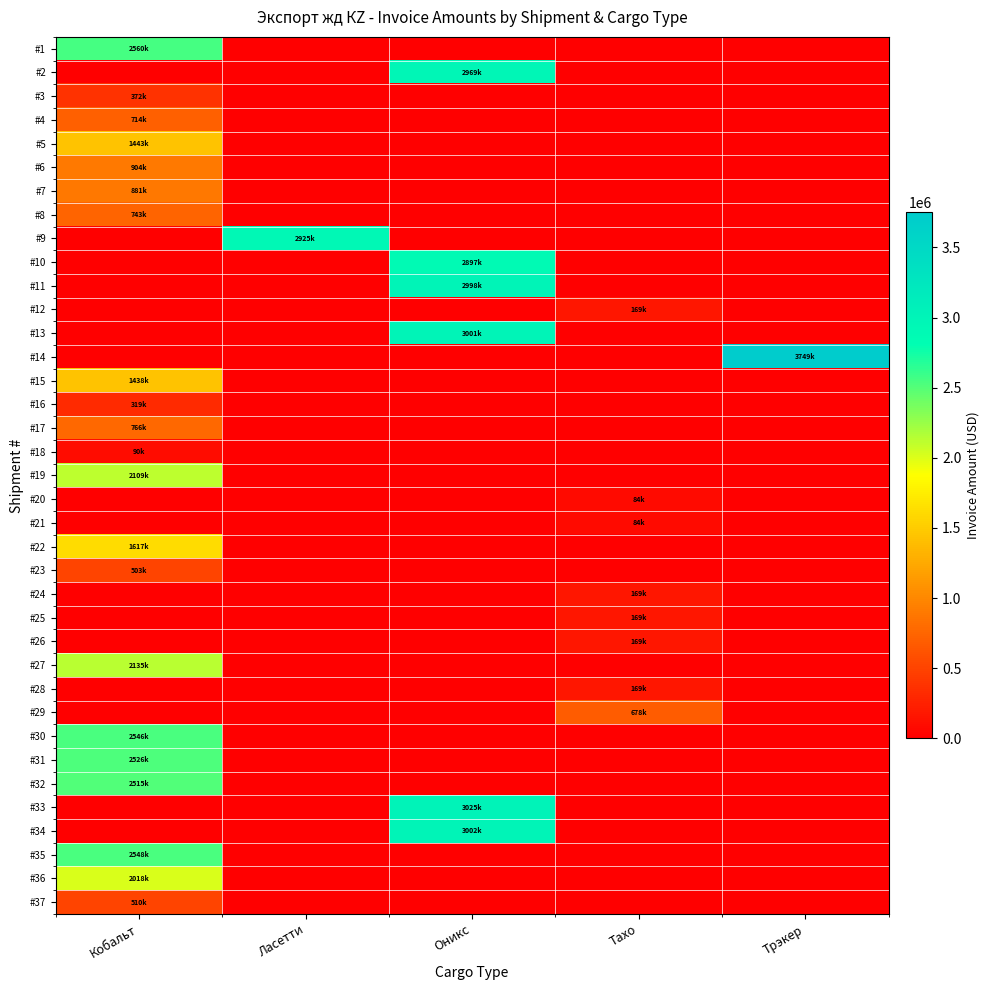

Reading left to right, extract all data points from this chart.

row_0: Кобальт=2560360	Ласетти=0	Оникс=0	Тахо=0	Трэкер=0
row_1: Кобальт=0	Ласетти=0	Оникс=2969610	Тахо=0	Трэкер=0
row_2: Кобальт=372416	Ласетти=0	Оникс=0	Тахо=0	Трэкер=0
row_3: Кобальт=714804	Ласетти=0	Оникс=0	Тахо=0	Трэкер=0
row_4: Кобальт=1443112	Ласетти=0	Оникс=0	Тахо=0	Трэкер=0
row_5: Кобальт=904380	Ласетти=0	Оникс=0	Тахо=0	Трэкер=0
row_6: Кобальт=881904	Ласетти=0	Оникс=0	Тахо=0	Трэкер=0
row_7: Кобальт=743576	Ласетти=0	Оникс=0	Тахо=0	Трэкер=0
row_8: Кобальт=0	Ласетти=2925696	Оникс=0	Тахо=0	Трэкер=0
row_9: Кобальт=0	Ласетти=0	Оникс=2897148	Тахо=0	Трэкер=0
row_10: Кобальт=0	Ласетти=0	Оникс=2998502	Тахо=0	Трэкер=0
row_11: Кобальт=0	Ласетти=0	Оникс=0	Тахо=169624	Трэкер=0
row_12: Кобальт=0	Ласетти=0	Оникс=3001270	Тахо=0	Трэкер=0
row_13: Кобальт=0	Ласетти=0	Оникс=0	Тахо=0	Трэкер=3749388
row_14: Кобальт=1438896	Ласетти=0	Оникс=0	Тахо=0	Трэкер=0
row_15: Кобальт=319734	Ласетти=0	Оникс=0	Тахо=0	Трэкер=0
row_16: Кобальт=766836	Ласетти=0	Оникс=0	Тахо=0	Трэкер=0
row_17: Кобальт=90899	Ласетти=0	Оникс=0	Тахо=0	Трэкер=0
row_18: Кобальт=2109036	Ласетти=0	Оникс=0	Тахо=0	Трэкер=0
row_19: Кобальт=0	Ласетти=0	Оникс=0	Тахо=84812	Трэкер=0
row_20: Кобальт=0	Ласетти=0	Оникс=0	Тахо=84812	Трэкер=0
row_21: Кобальт=1617440	Ласетти=0	Оникс=0	Тахо=0	Трэкер=0
row_22: Кобальт=503668	Ласетти=0	Оникс=0	Тахо=0	Трэкер=0
row_23: Кобальт=0	Ласетти=0	Оникс=0	Тахо=169624	Трэкер=0
row_24: Кобальт=0	Ласетти=0	Оникс=0	Тахо=169624	Трэкер=0
row_25: Кобальт=0	Ласетти=0	Оникс=0	Тахо=169624	Трэкер=0
row_26: Кобальт=2135136	Ласетти=0	Оникс=0	Тахо=0	Трэкер=0
row_27: Кобальт=0	Ласетти=0	Оникс=0	Тахо=169624	Трэкер=0
row_28: Кобальт=0	Ласетти=0	Оникс=0	Тахо=678496	Трэкер=0
row_29: Кобальт=2546395	Ласетти=0	Оникс=0	Тахо=0	Трэкер=0
row_30: Кобальт=2526033	Ласетти=0	Оникс=0	Тахо=0	Трэкер=0
row_31: Кобальт=2515895	Ласетти=0	Оникс=0	Тахо=0	Трэкер=0
row_32: Кобальт=0	Ласетти=0	Оникс=3025698	Тахо=0	Трэкер=0
row_33: Кобальт=0	Ласетти=0	Оникс=3002082	Тахо=0	Трэкер=0
row_34: Кобальт=2548013	Ласетти=0	Оникс=0	Тахо=0	Трэкер=0
row_35: Кобальт=2018646	Ласетти=0	Оникс=0	Тахо=0	Трэкер=0
row_36: Кобальт=510576	Ласетти=0	Оникс=0	Тахо=0	Трэкер=0